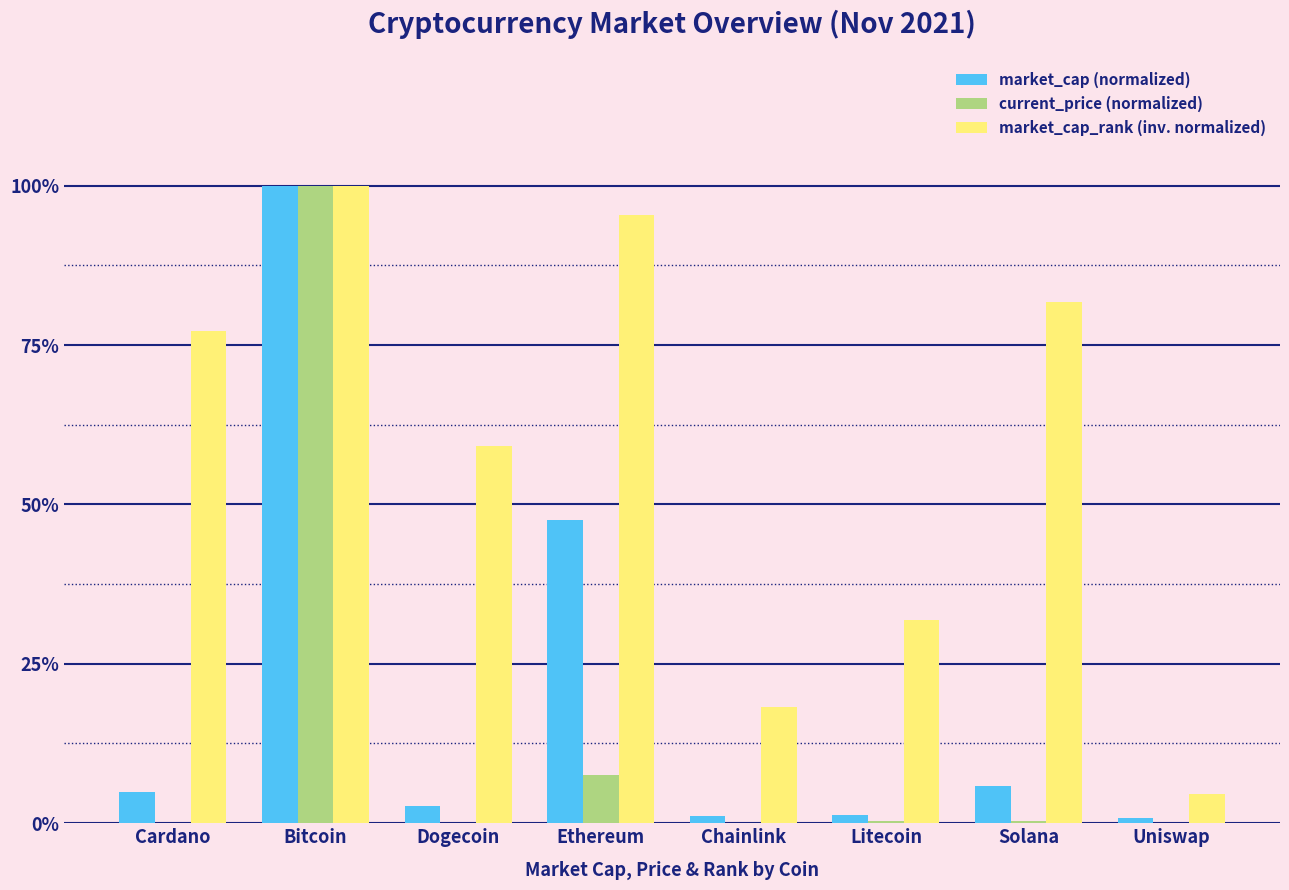

How many series are shown in this chart?

3